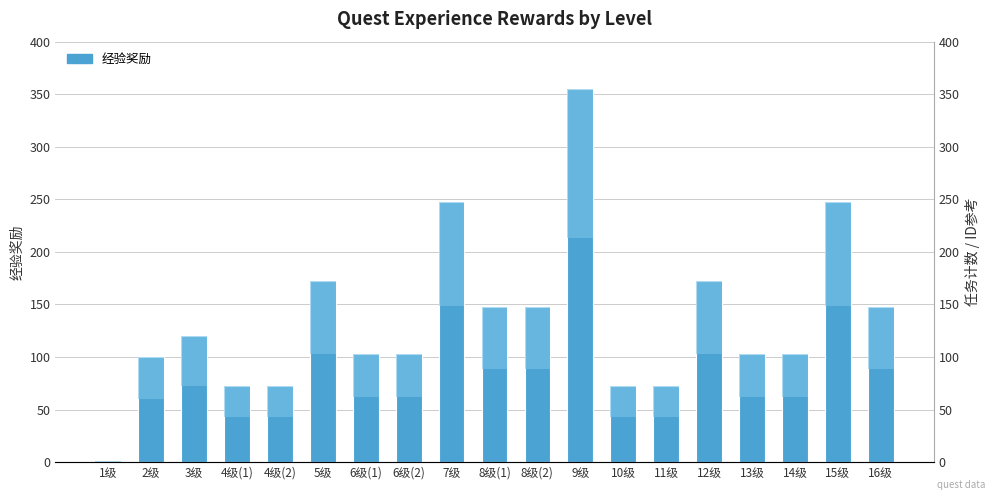

Read the value at 8级(1).

148